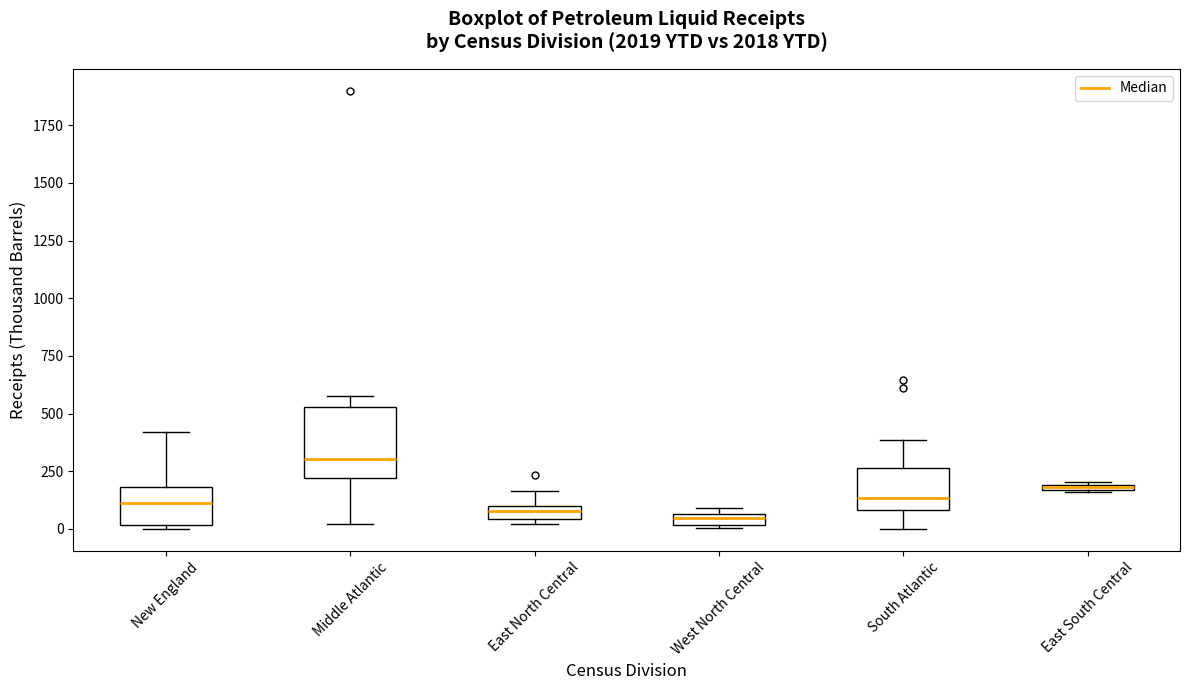

Which box's median line is the highest?

Middle Atlantic